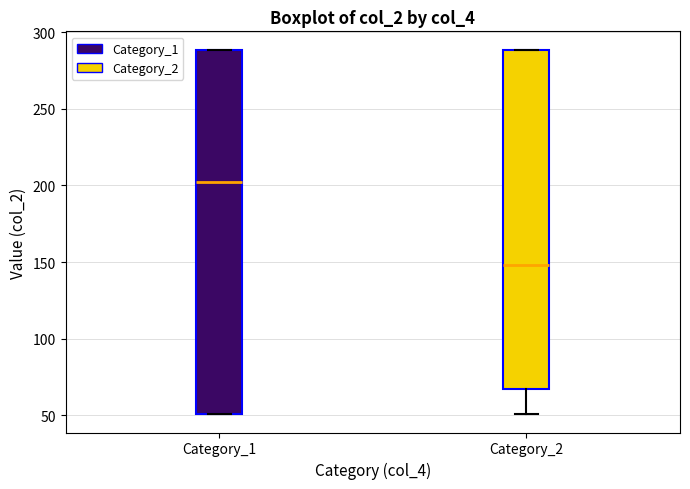

Which box is the tallest, from its lower edge to its upper edge?

Category_1